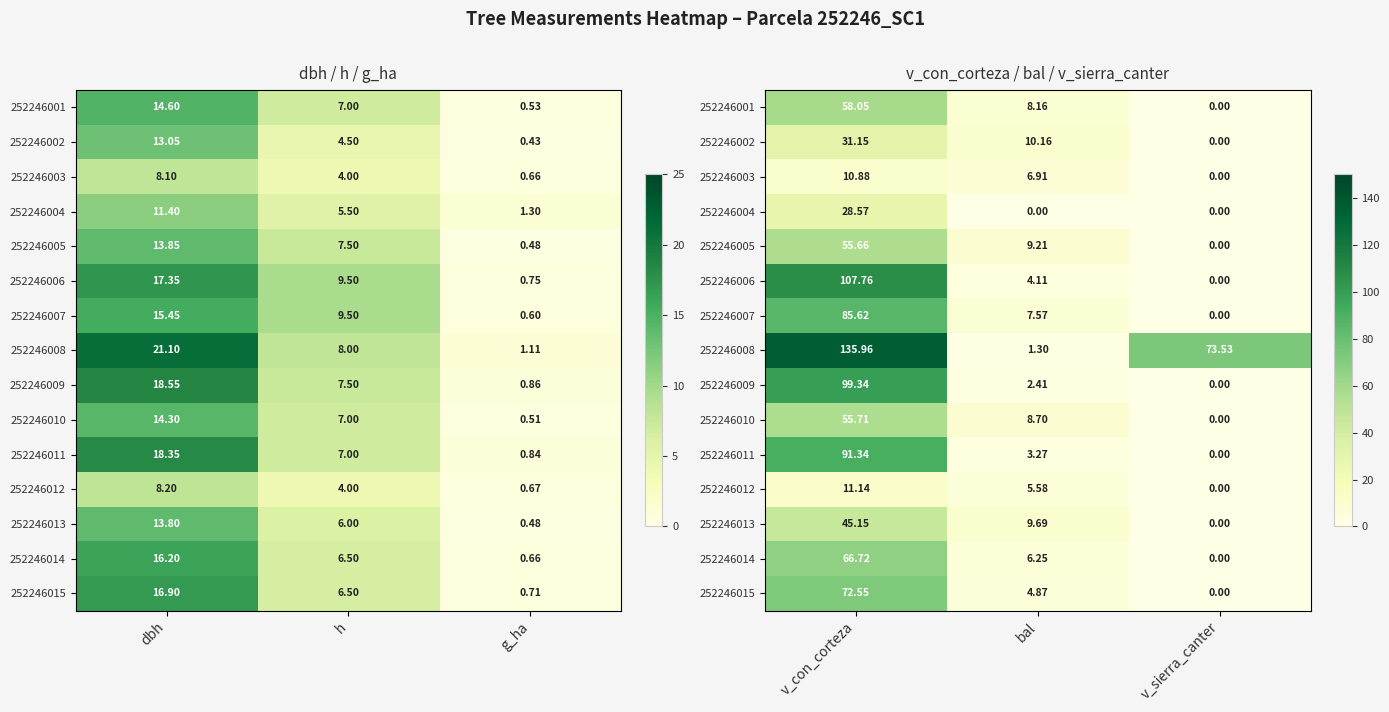

Rank the series by their maximum value, from highest to lowest.

252246008, 252246006, 252246009, 252246011, 252246007, 252246015, 252246014, 252246001, 252246010, 252246005, 252246013, 252246002, 252246004, 252246012, 252246003